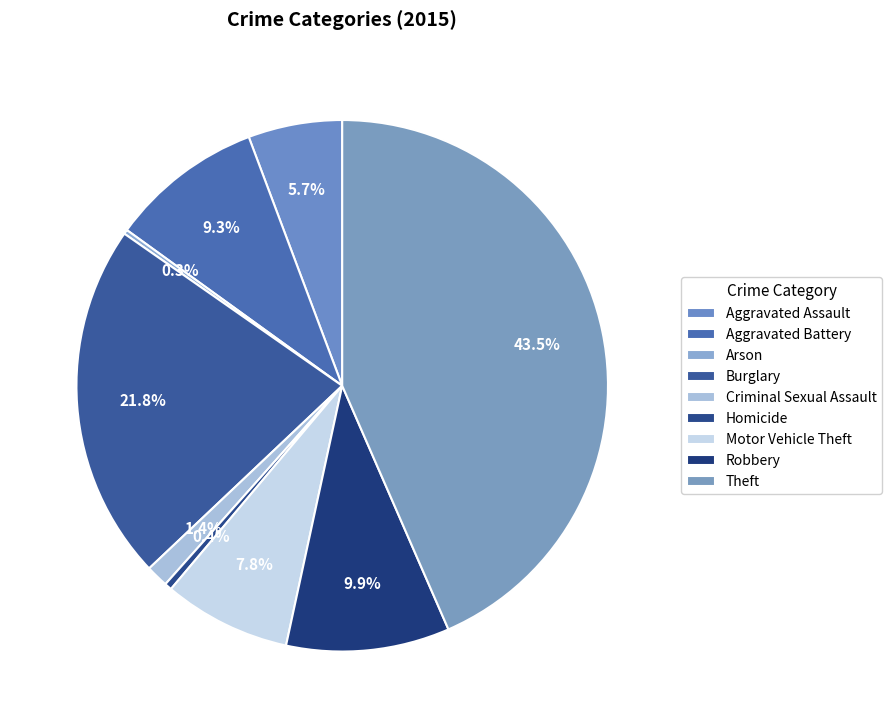

Which slice is the largest?

Theft